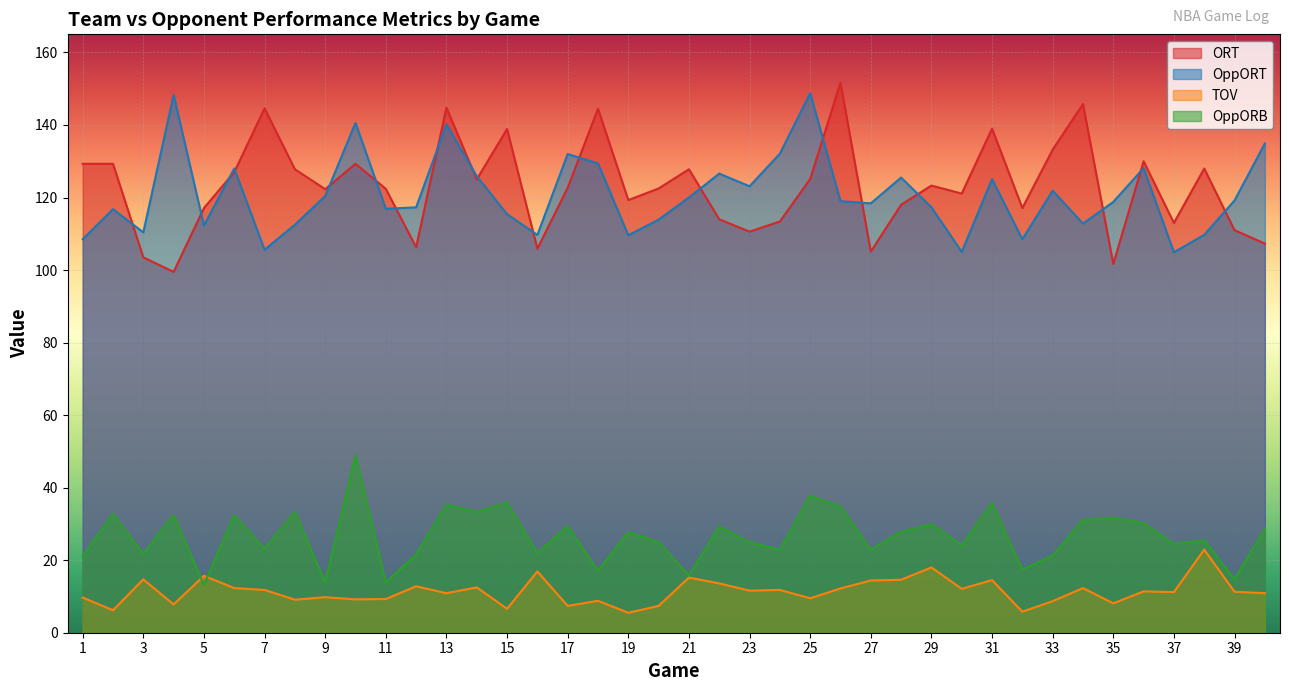

How many values in the OppORB series are below 27?

20